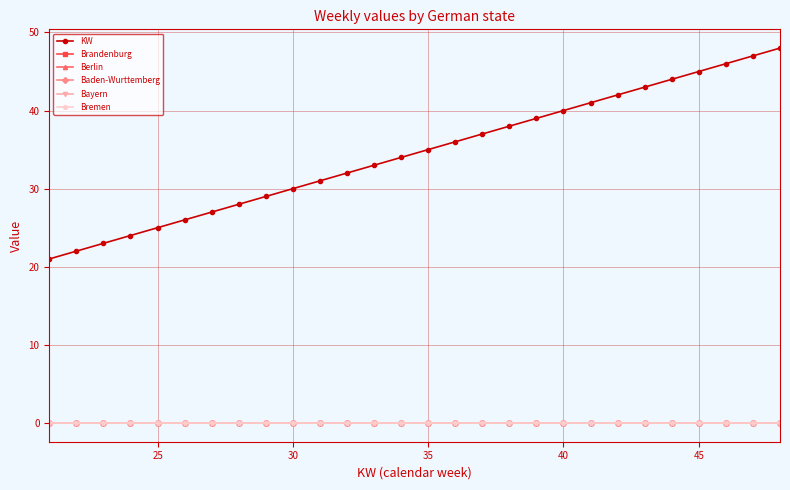

Does the chart have visible grid lines?

Yes